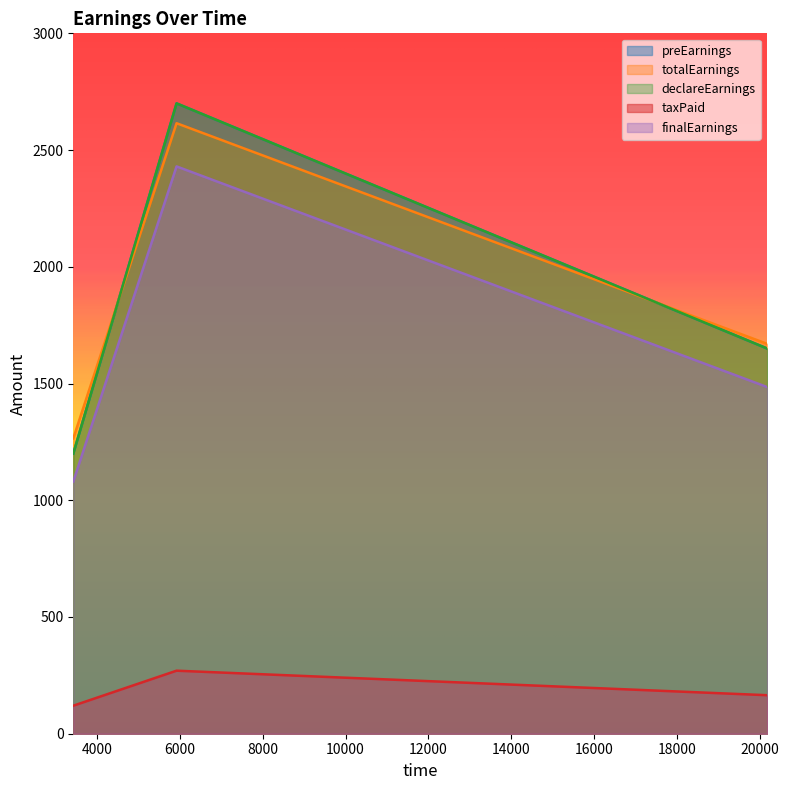

How many values in the totalEarnings series exceed 1670?

1